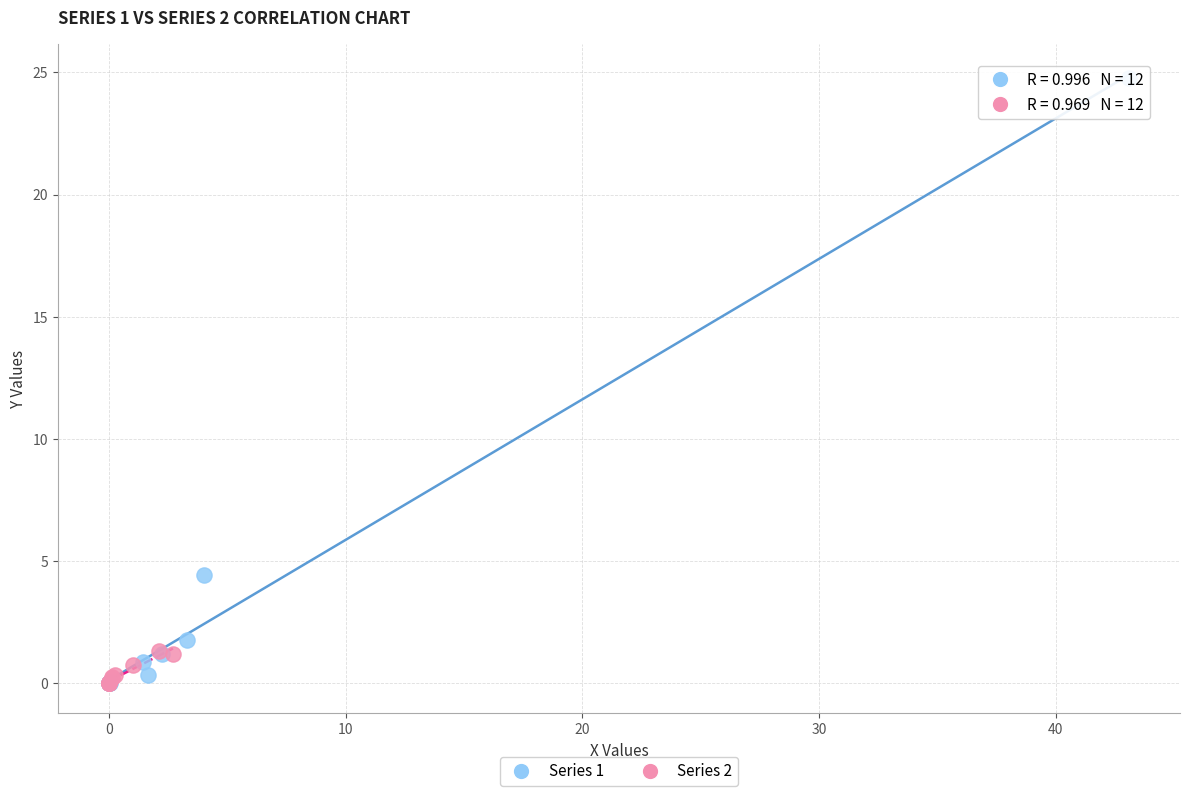

Which series reaches the maximum Y coordinate?

Series 1